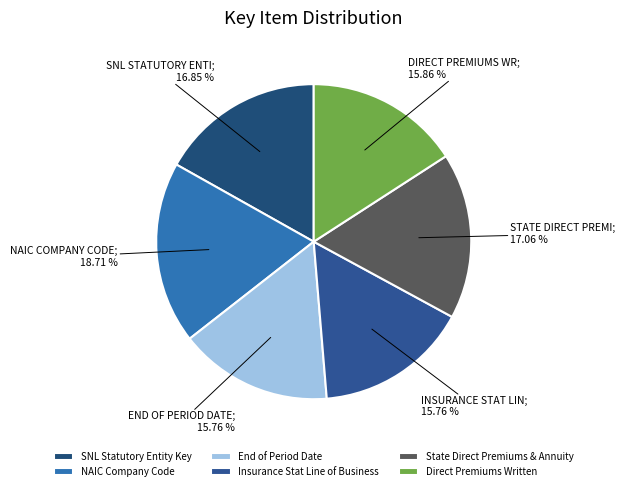

Which has a higher value, Direct Premiums Written or Insurance Stat Line of Business?

Direct Premiums Written